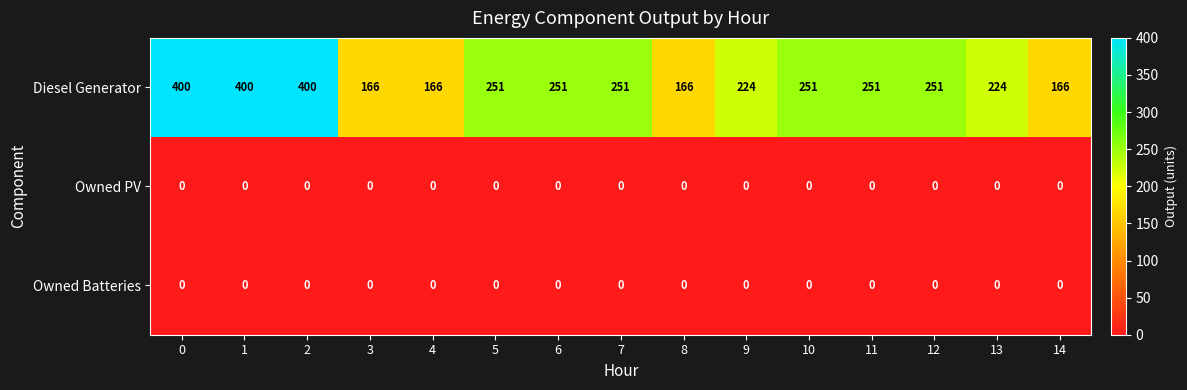

What is the difference between the highest and lowest values at 0?

400